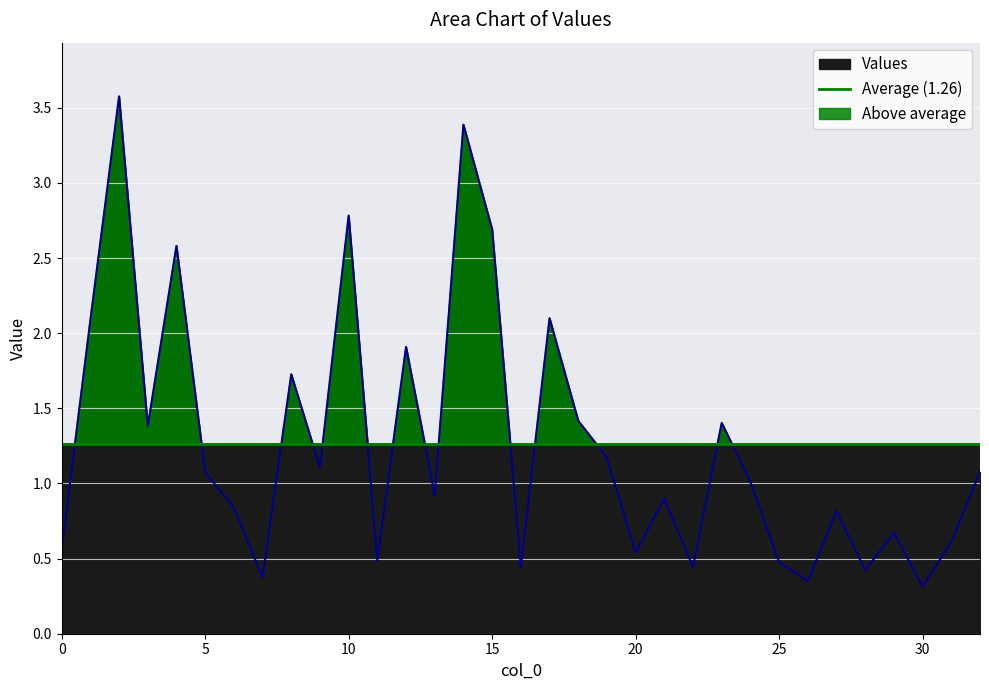

What is the maximum value for Values?

3.6